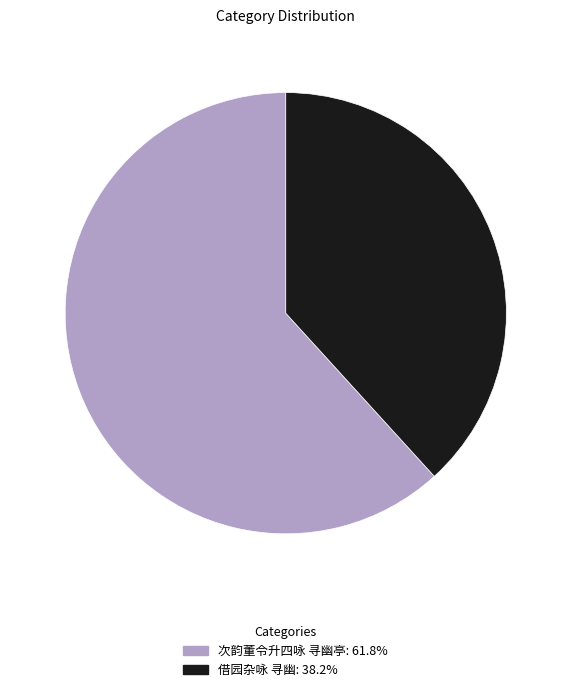

How many slices are in this pie chart?

2